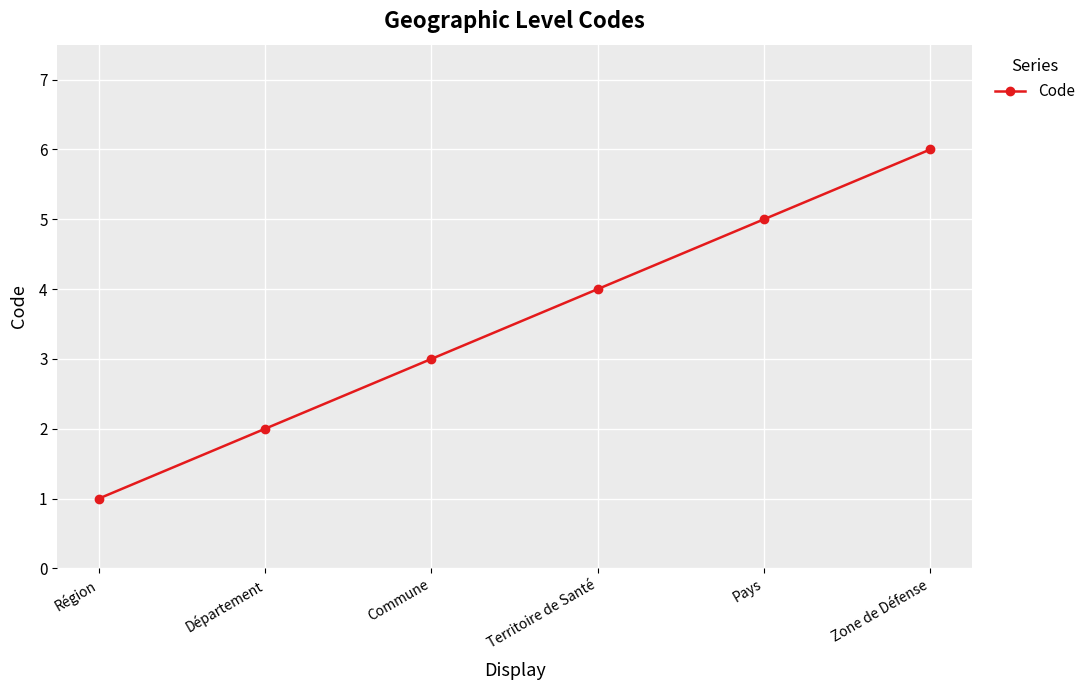

What is the value of the 4th point from the left?

4